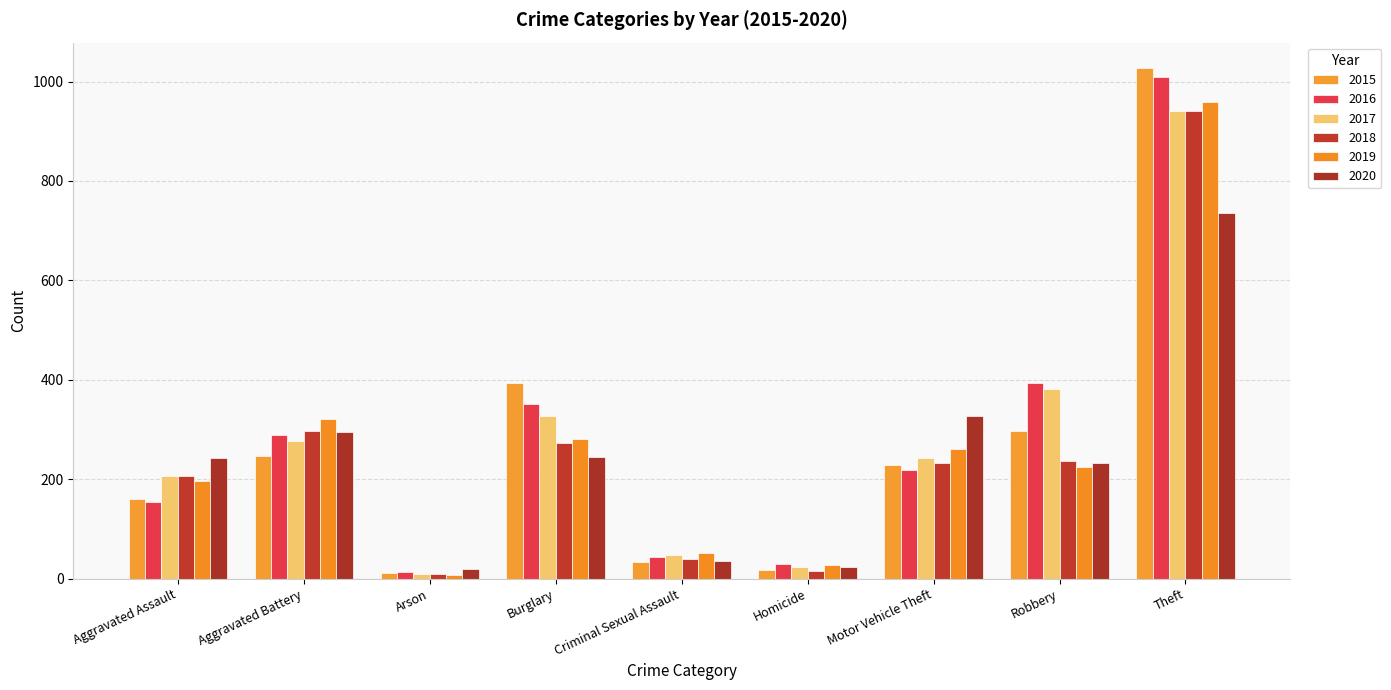

At which label does 2020 first exceed 242?

Aggravated Battery